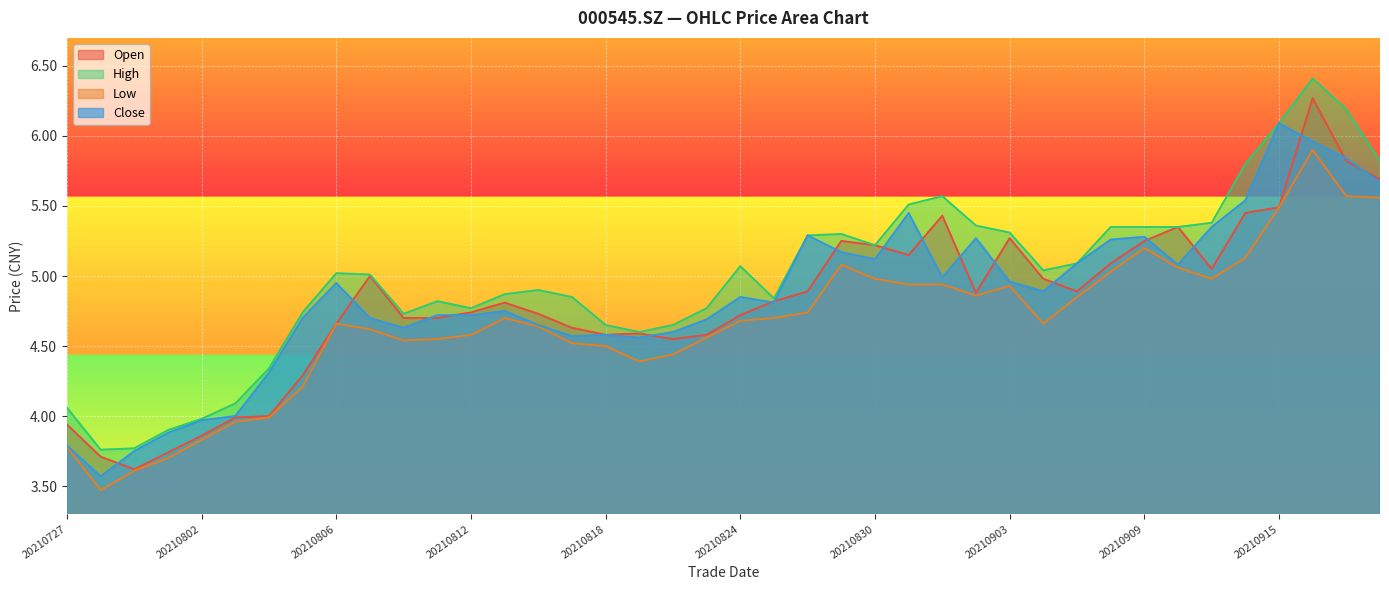

What is the spread (max minus min) of values at 20210816?

0.3